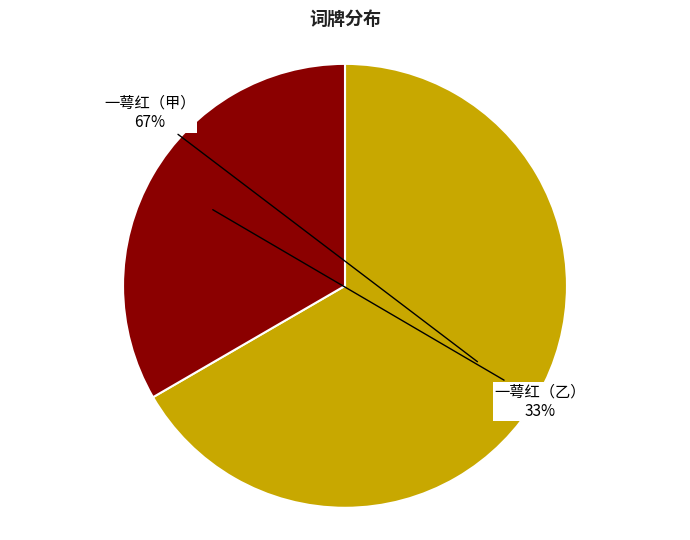

To the nearest percent, what is the average slice percentage?

50%